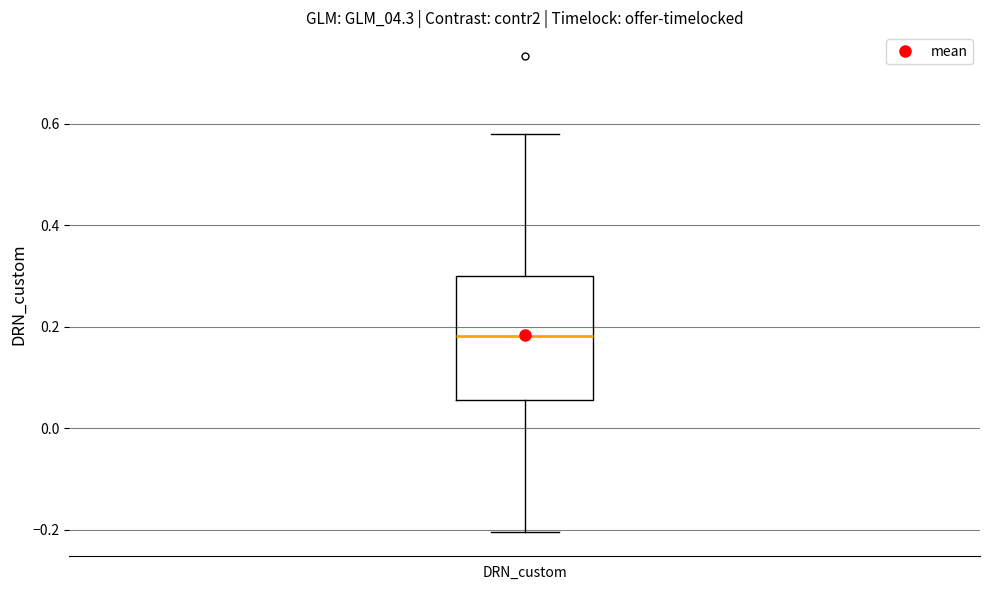

Read this box plot against the y-axis: the position of the median line, the range covered by the box, and the ends of both whiskers. The values are not printed on the chart, so give them approximately, as read against the axis.

median 0.18, box 0.06 to 0.30, whiskers -0.20 to 0.58